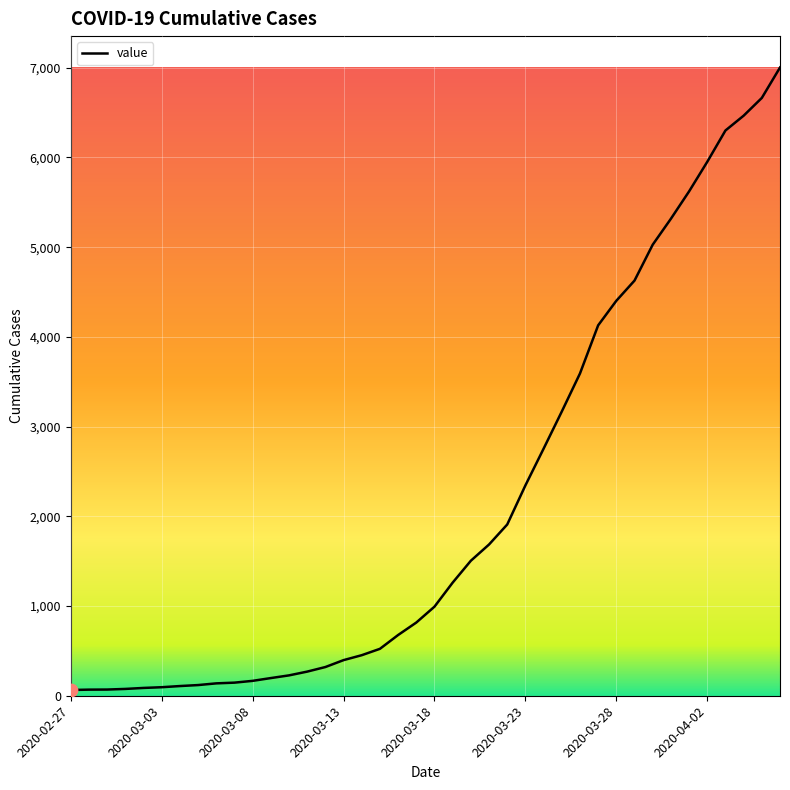

What is the greatest value displayed?

7003